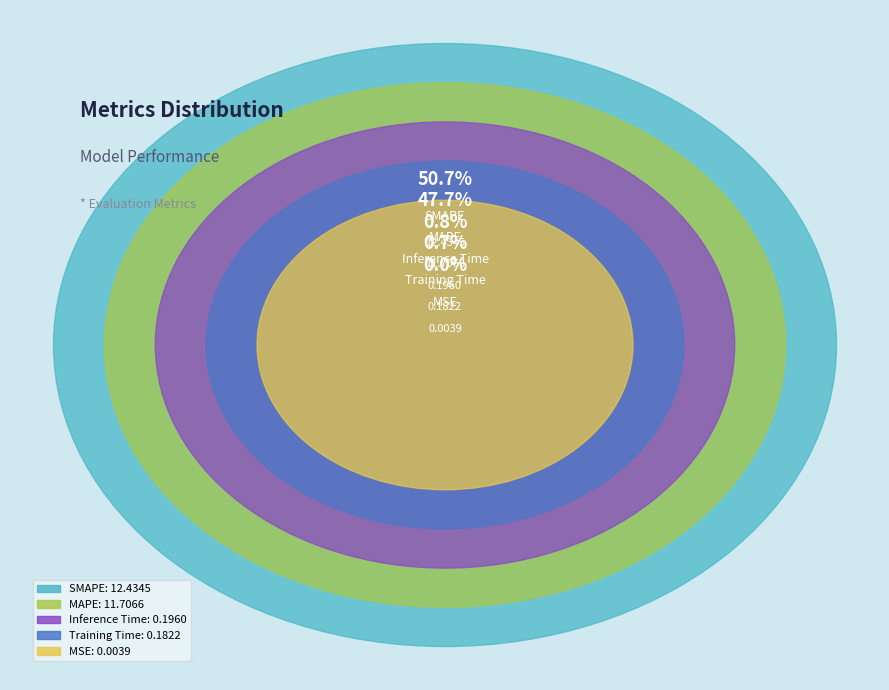

Rank the categories by value from highest to lowest.

SMAPE, MAPE, Inference Time, Training Time, MSE